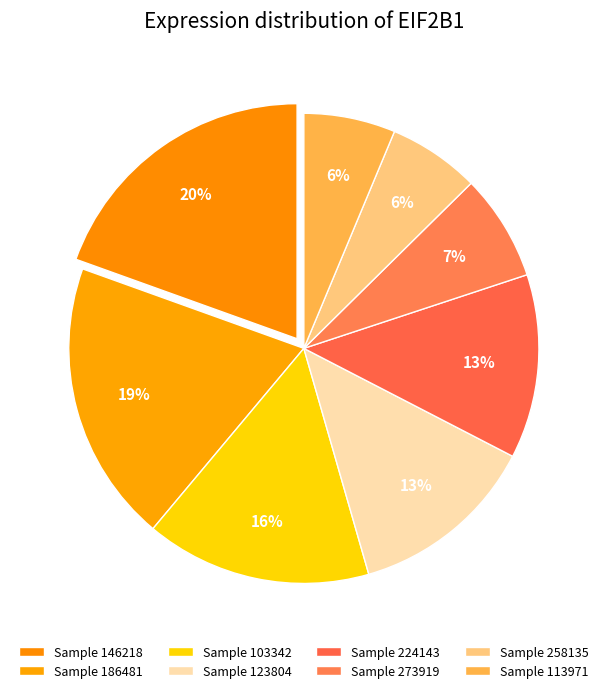

Count the number of slices in the pie.

8